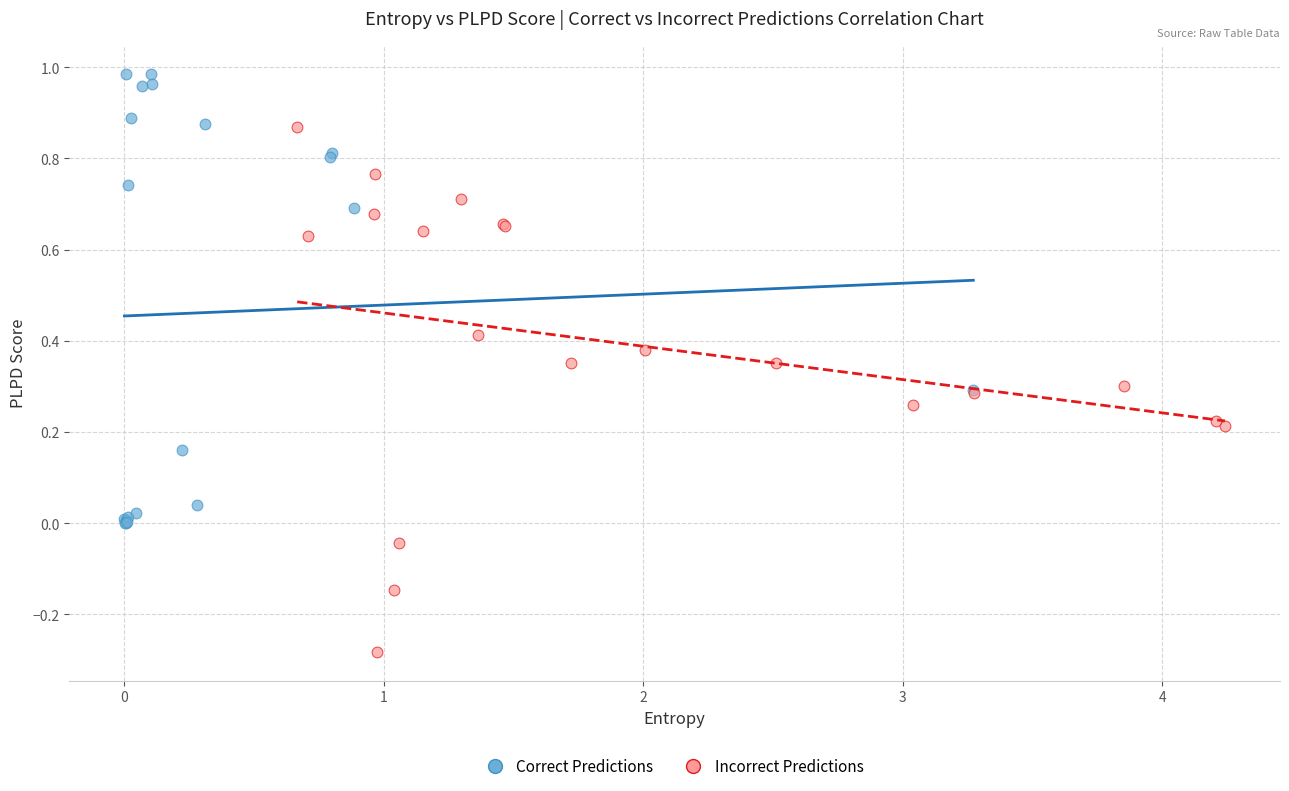

Which series reaches the minimum Y coordinate?

Incorrect Predictions